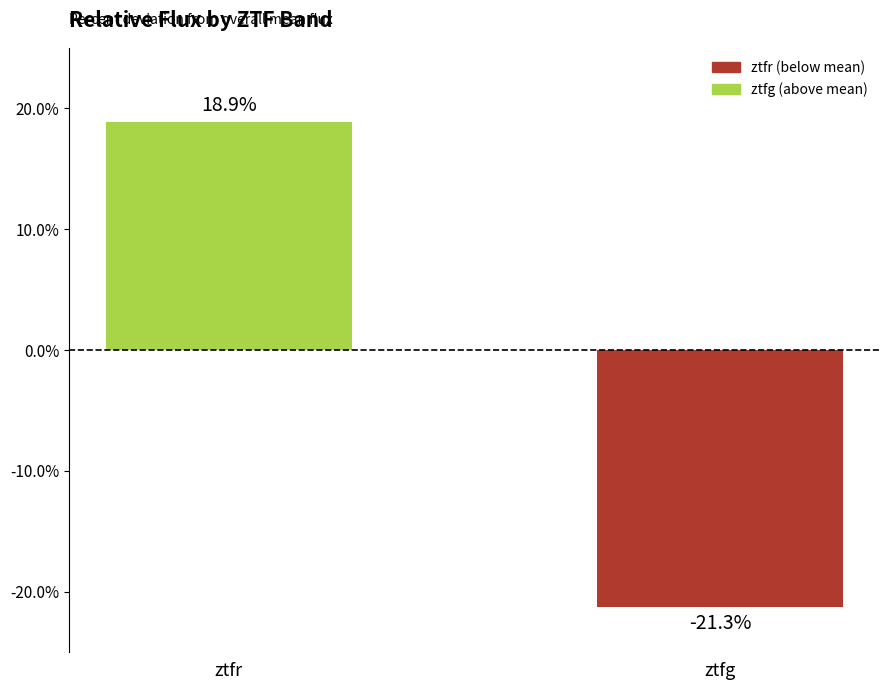

Is it true that the value at ztfr is 8.3?

False